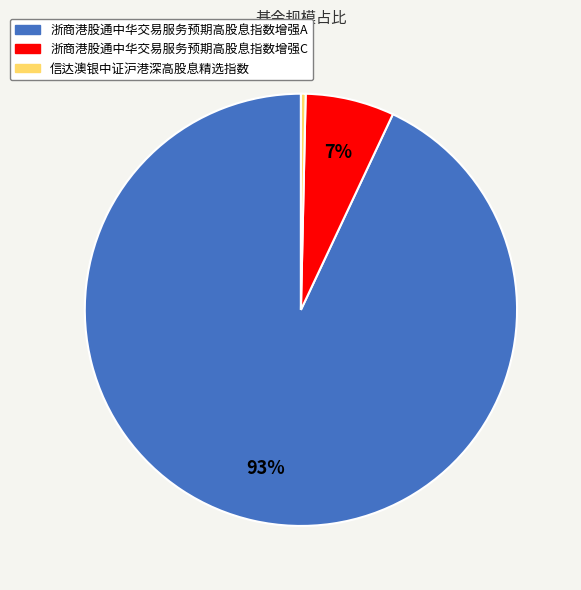

Rank the categories by value from lowest to highest.

信达澳银中证沪港深高股息精选指数, 浙商港股通中华交易服务预期高股息指数增强C, 浙商港股通中华交易服务预期高股息指数增强A